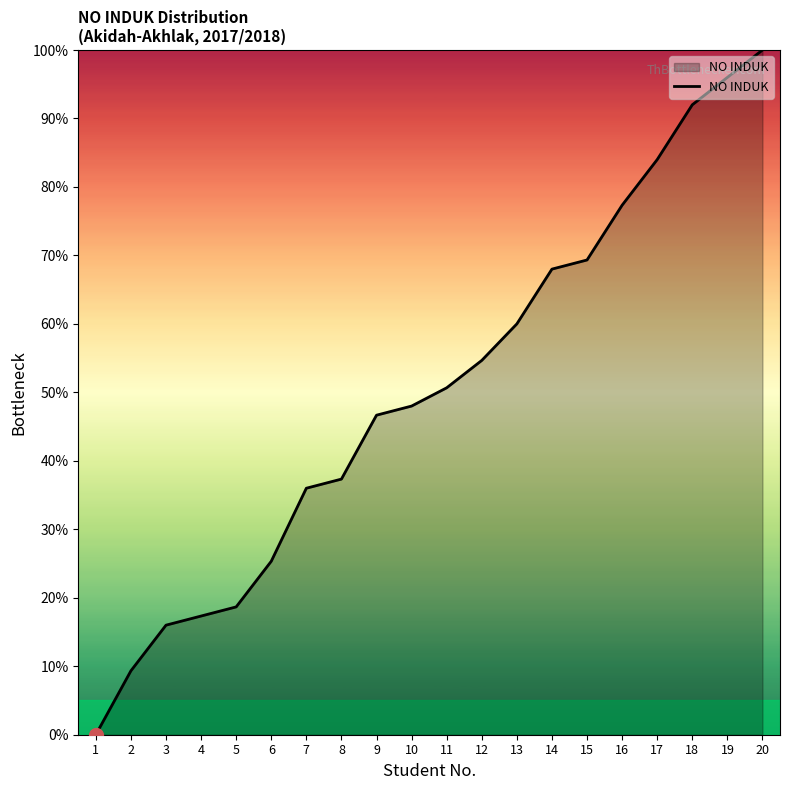

Rank the categories by value from lowest to highest.

1, 2, 3, 4, 5, 6, 7, 8, 9, 10, 11, 12, 13, 14, 15, 16, 17, 18, 19, 20